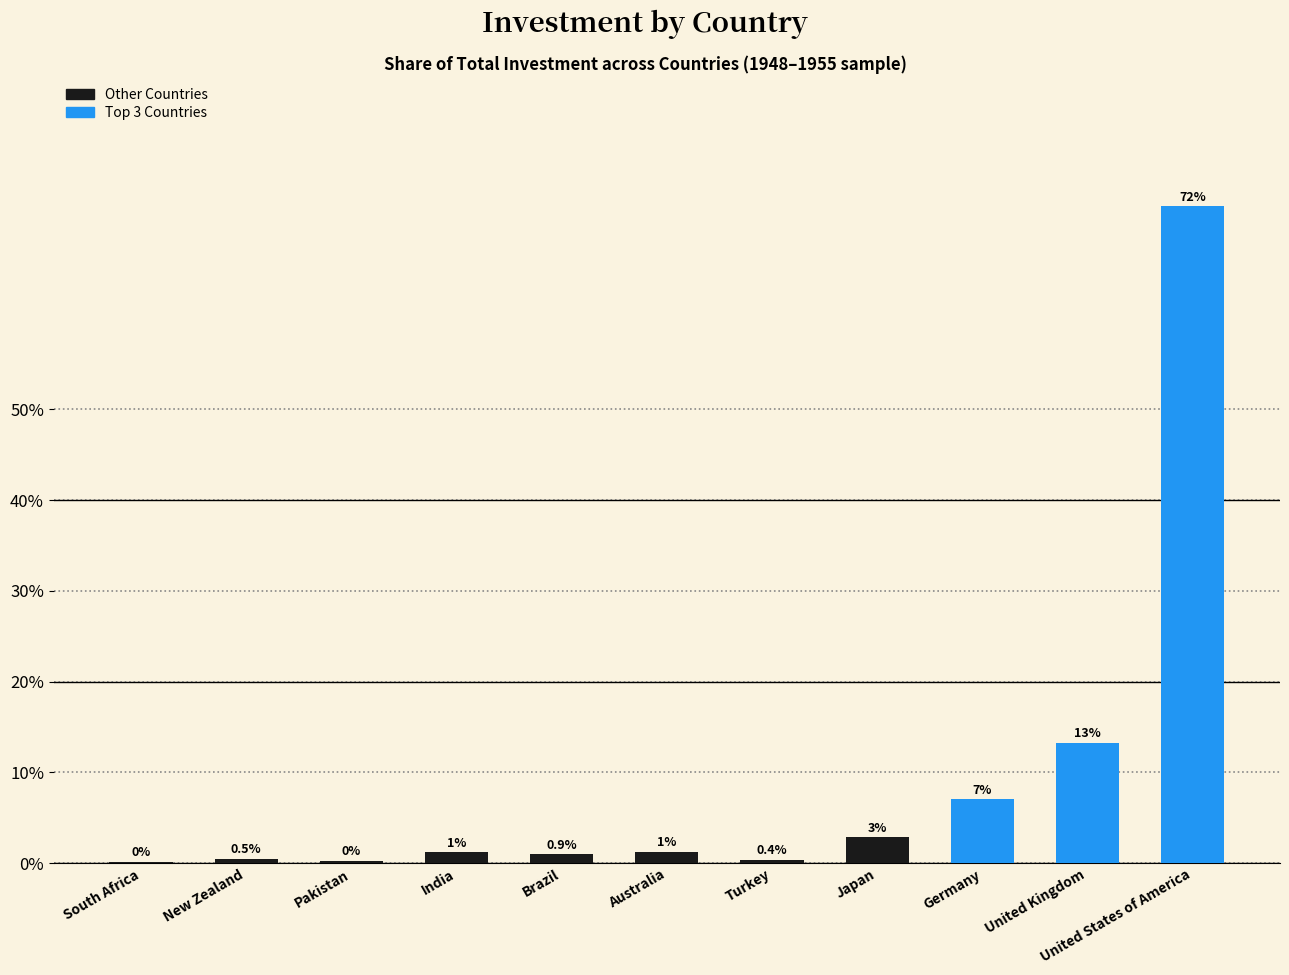

Reading left to right, transcribe all the data shown in this chart.

0.1	0.5	0.2	1.2	0.9	1.2	0.4	2.8	7.0	13.2	72.4